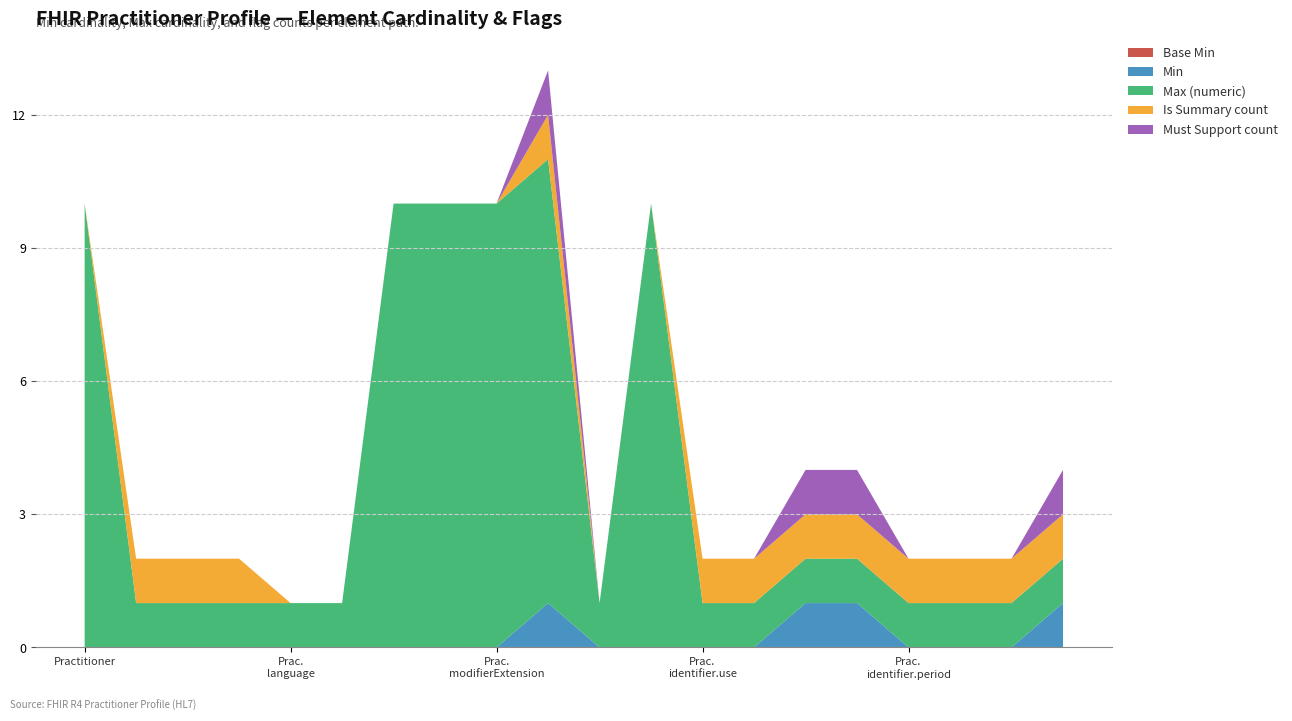

Reading left to right, extract all data points from this chart.

Base Min: Practitioner=0	Practitioner.id=0	Practitioner.meta=0	Practitioner.implicitRules=0	Practitioner.language=0	Practitioner.text=0	Practitioner.contained=0	Practitioner.extension=0	Practitioner.modifierExtension=0	Practitioner.identifier=0	Practitioner.identifier.id=0	Practitioner.identifier.extension=0	Practitioner.identifier.use=0	Practitioner.identifier.type=0	Practitioner.identifier.system=0	Practitioner.identifier.value=0	Practitioner.identifier.period=0	Practitioner.identifier.assigner=0	Practitioner.active=0	Practitioner.name=0
Min: Practitioner=0	Practitioner.id=0	Practitioner.meta=0	Practitioner.implicitRules=0	Practitioner.language=0	Practitioner.text=0	Practitioner.contained=0	Practitioner.extension=0	Practitioner.modifierExtension=0	Practitioner.identifier=1	Practitioner.identifier.id=0	Practitioner.identifier.extension=0	Practitioner.identifier.use=0	Practitioner.identifier.type=0	Practitioner.identifier.system=1	Practitioner.identifier.value=1	Practitioner.identifier.period=0	Practitioner.identifier.assigner=0	Practitioner.active=0	Practitioner.name=1
Max (numeric): Practitioner=999	Practitioner.id=1	Practitioner.meta=1	Practitioner.implicitRules=1	Practitioner.language=1	Practitioner.text=1	Practitioner.contained=999	Practitioner.extension=999	Practitioner.modifierExtension=999	Practitioner.identifier=999	Practitioner.identifier.id=1	Practitioner.identifier.extension=999	Practitioner.identifier.use=1	Practitioner.identifier.type=1	Practitioner.identifier.system=1	Practitioner.identifier.value=1	Practitioner.identifier.period=1	Practitioner.identifier.assigner=1	Practitioner.active=1	Practitioner.name=1
Is Summary count: Practitioner=0	Practitioner.id=1	Practitioner.meta=1	Practitioner.implicitRules=1	Practitioner.language=0	Practitioner.text=0	Practitioner.contained=0	Practitioner.extension=0	Practitioner.modifierExtension=0	Practitioner.identifier=1	Practitioner.identifier.id=0	Practitioner.identifier.extension=0	Practitioner.identifier.use=1	Practitioner.identifier.type=1	Practitioner.identifier.system=1	Practitioner.identifier.value=1	Practitioner.identifier.period=1	Practitioner.identifier.assigner=1	Practitioner.active=1	Practitioner.name=1
Must Support count: Practitioner=0	Practitioner.id=0	Practitioner.meta=0	Practitioner.implicitRules=0	Practitioner.language=0	Practitioner.text=0	Practitioner.contained=0	Practitioner.extension=0	Practitioner.modifierExtension=0	Practitioner.identifier=1	Practitioner.identifier.id=0	Practitioner.identifier.extension=0	Practitioner.identifier.use=0	Practitioner.identifier.type=0	Practitioner.identifier.system=1	Practitioner.identifier.value=1	Practitioner.identifier.period=0	Practitioner.identifier.assigner=0	Practitioner.active=0	Practitioner.name=1